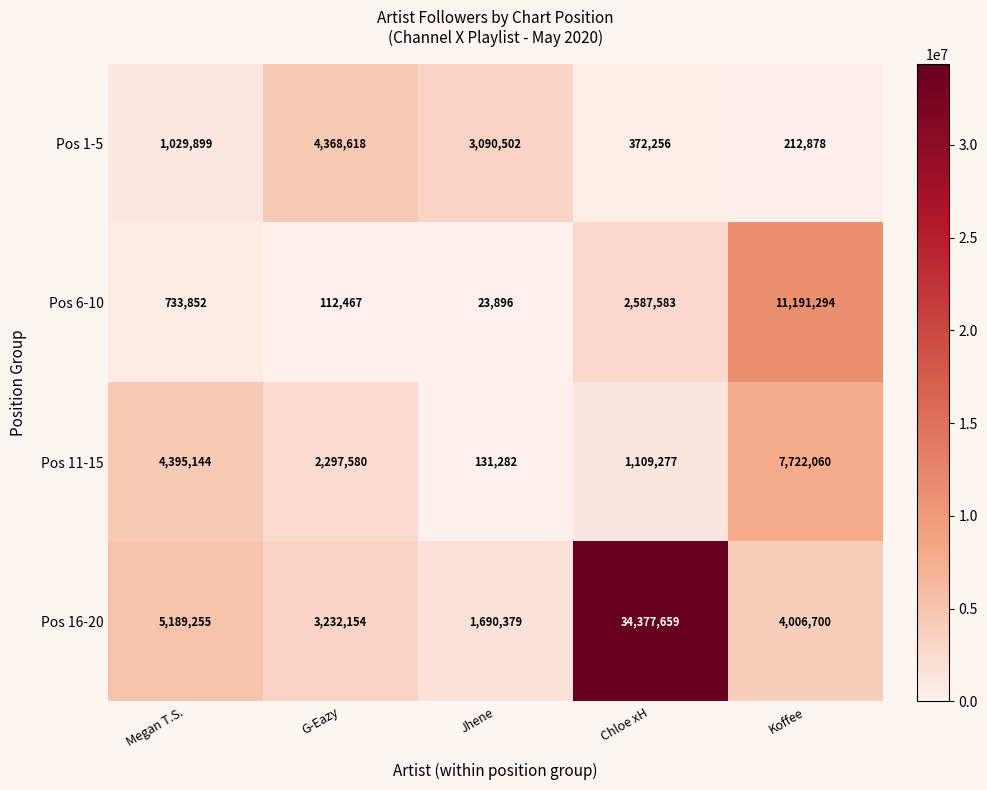

Where is Pos 16-20 nearest to the value 18034019?

Megan T.S.